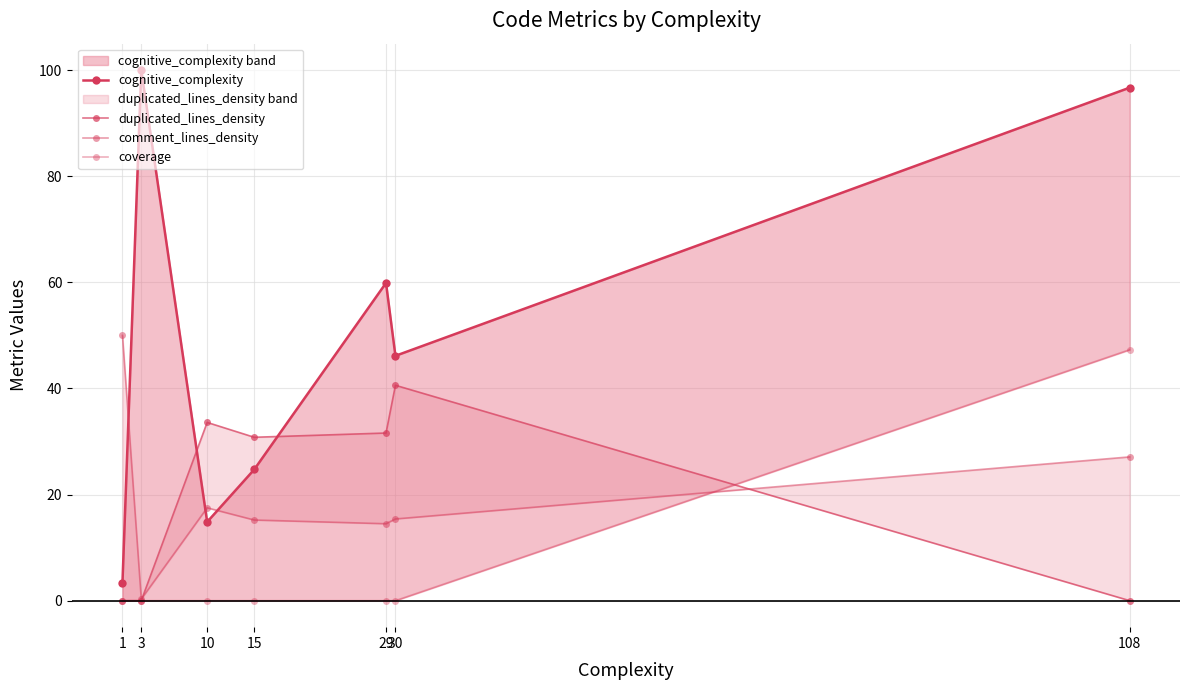

At which label does cognitive_complexity first exceed 46?

3